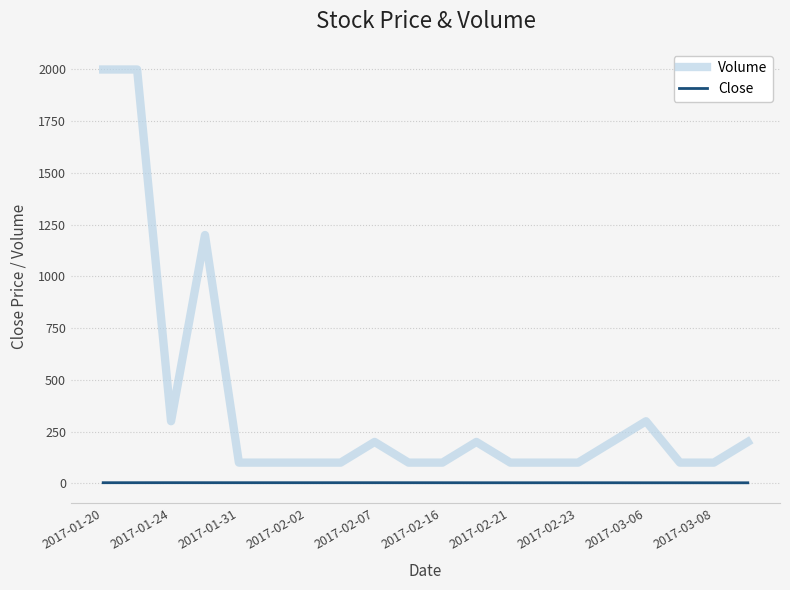

Rank the series by their maximum value, from highest to lowest.

Volume, Close